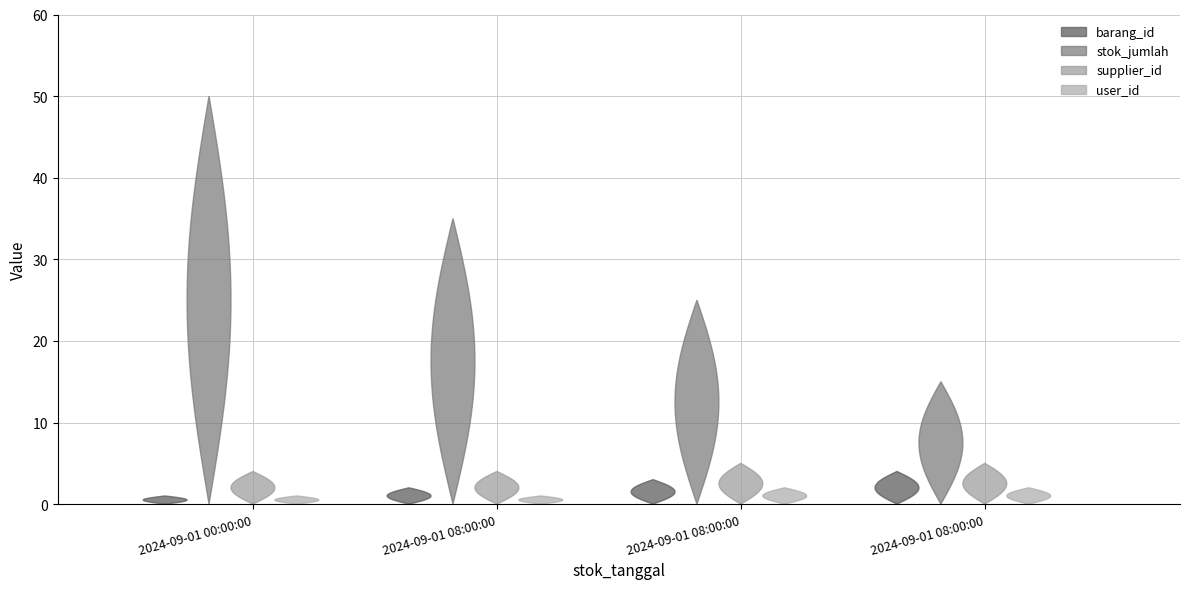

Reading right to left, what are all the values shown in this chart?

barang_id: 2024-09-01 08:00:00=4	2024-09-01 08:00:00=3	2024-09-01 08:00:00=2	2024-09-01 00:00:00=1
stok_jumlah: 2024-09-01 08:00:00=15	2024-09-01 08:00:00=25	2024-09-01 08:00:00=35	2024-09-01 00:00:00=50
supplier_id: 2024-09-01 08:00:00=5	2024-09-01 08:00:00=5	2024-09-01 08:00:00=4	2024-09-01 00:00:00=4
user_id: 2024-09-01 08:00:00=2	2024-09-01 08:00:00=2	2024-09-01 08:00:00=1	2024-09-01 00:00:00=1